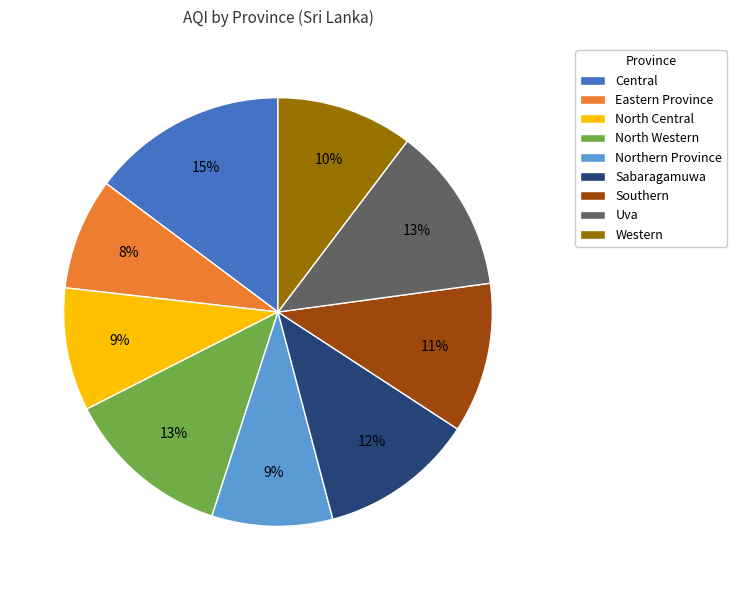

Is there any slice that represents more than half of the pie?

No